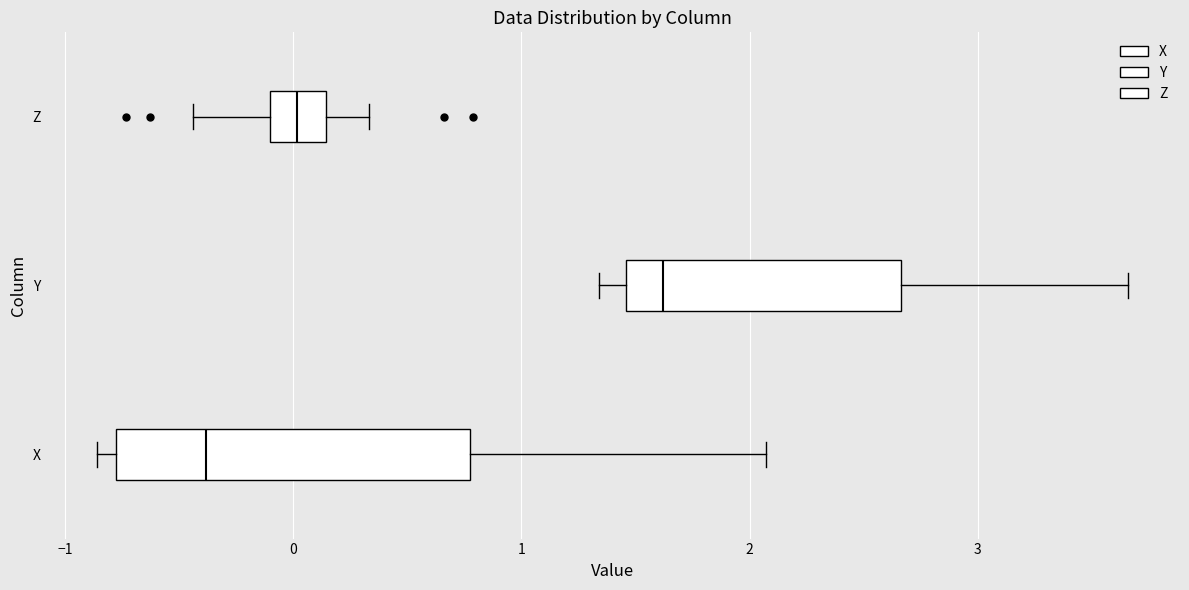

Where is the left edge of the box for Y on the x-axis? The values are not printed on the chart, so give them approximately, as read against the axis.

1.5